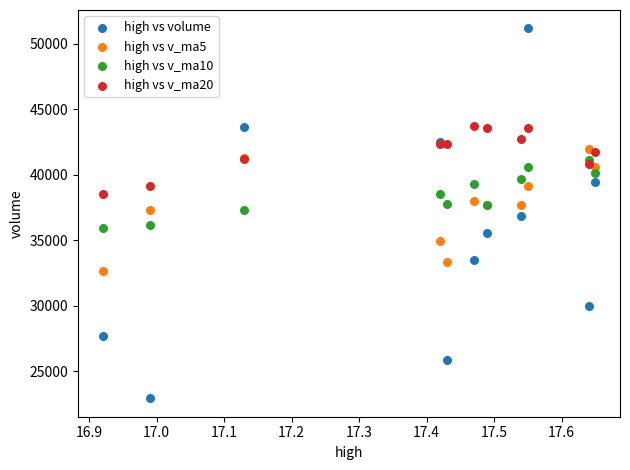

Which series reaches the maximum Y coordinate?

high vs volume